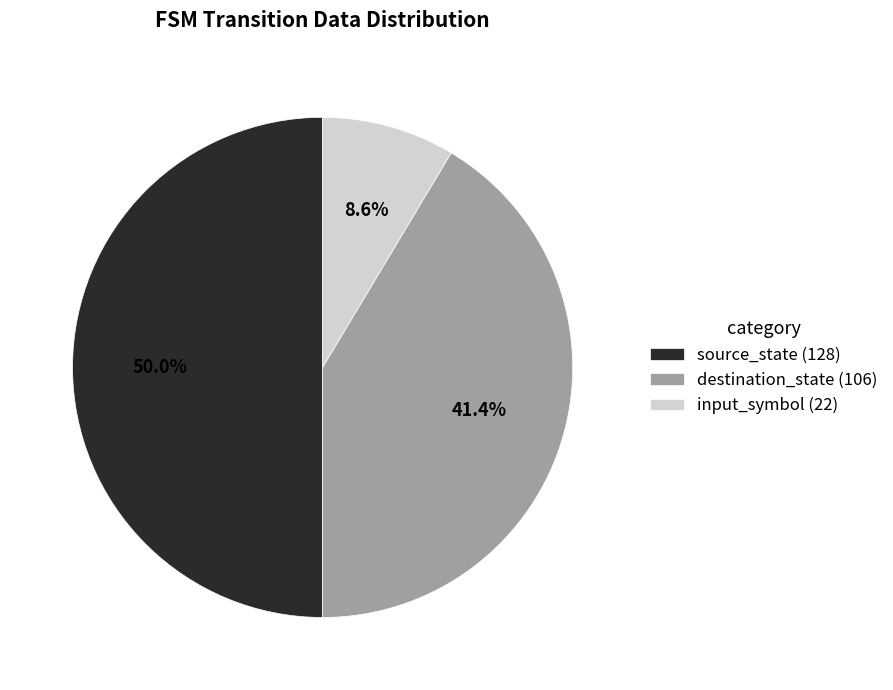

Is it true that source_state (128) is 50% of the pie?

True